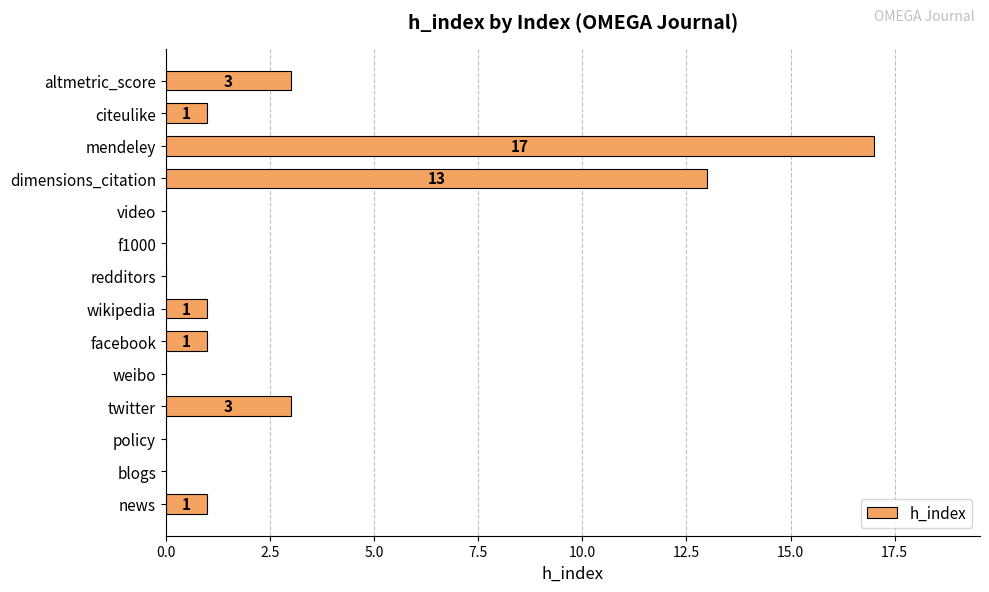

What is the maximum value shown in the chart?

17